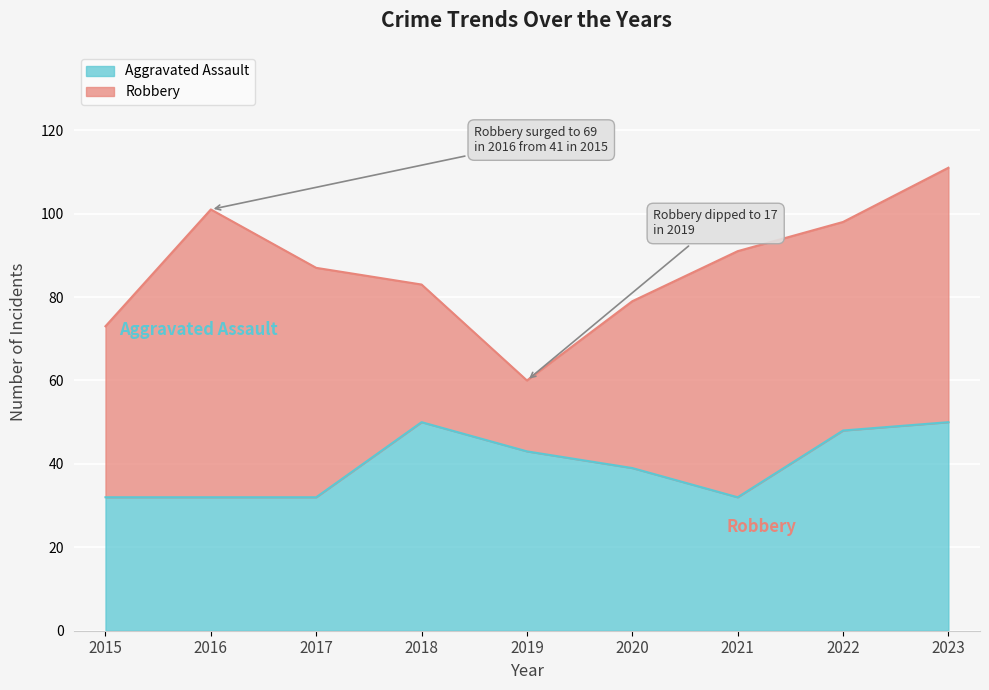

At which category does the data reach its first local valley?

2021